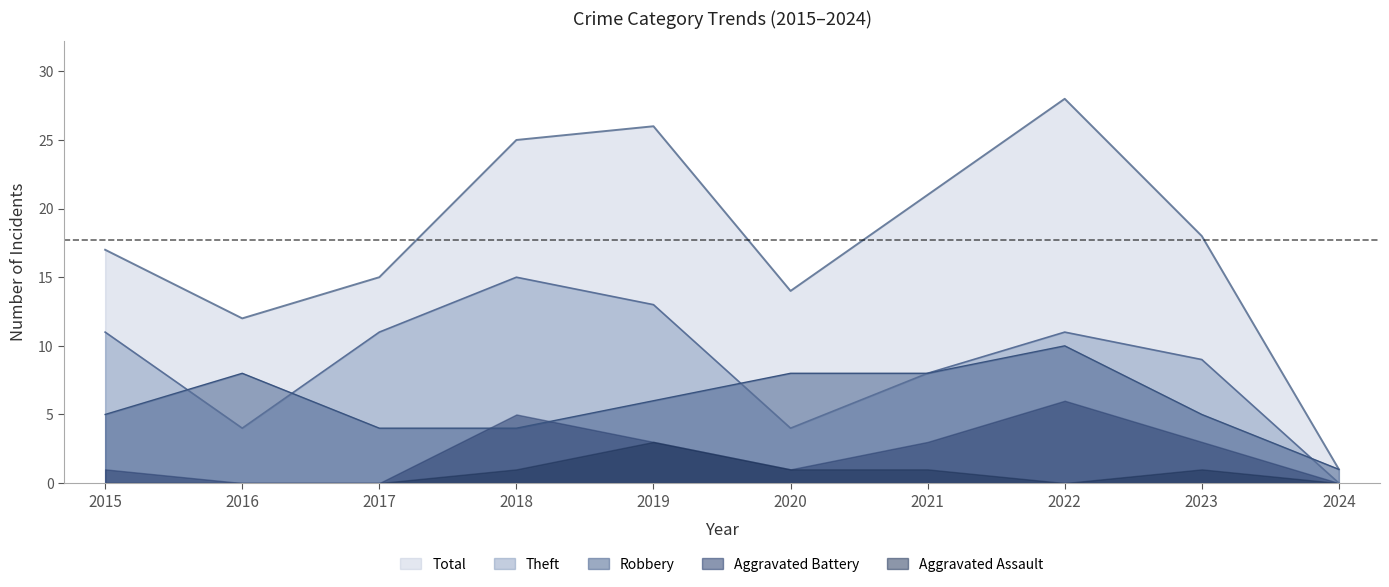

At which label is Theft closest to 7?

2021